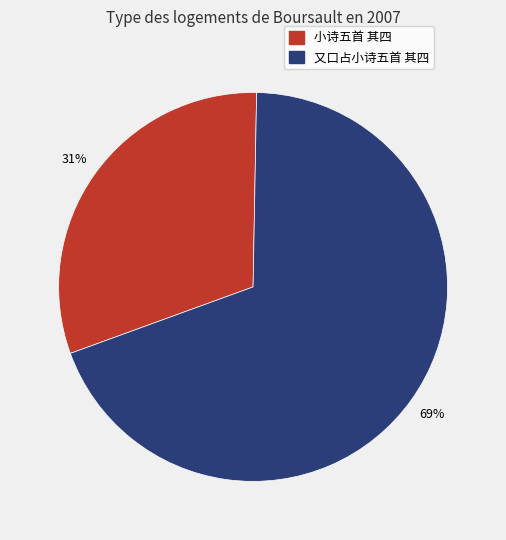

To the nearest percent, what percentage of the pie is 小诗五首 其四?

31%